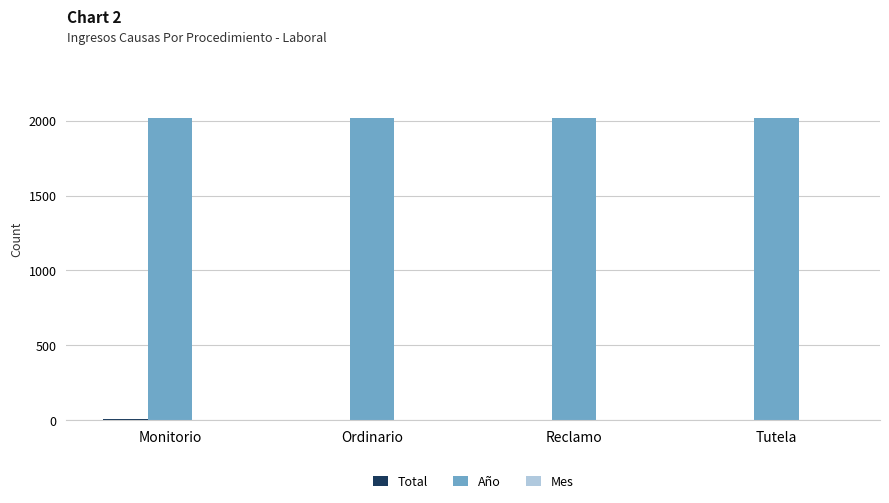

True or false: Año has a value of 2019 at Reclamo.

True